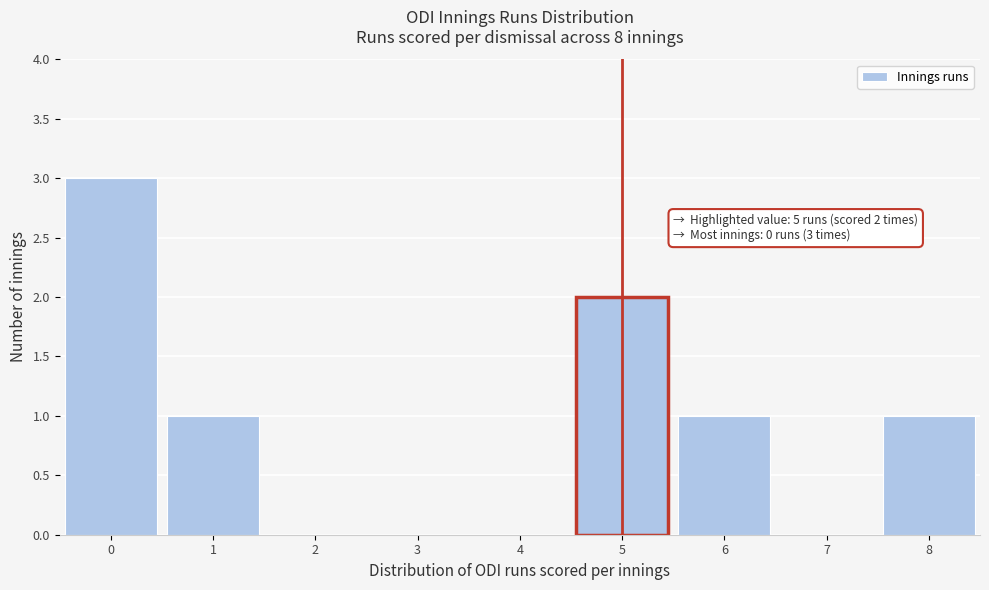

Which range on the x-axis has the tallest bar?

-0.5 to 0.5